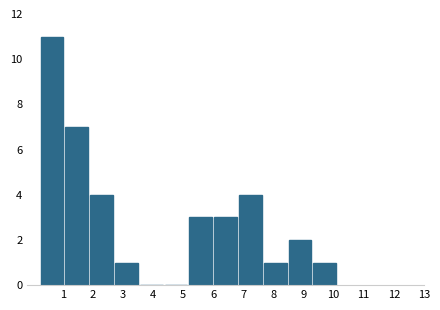

Reading left to right, transcribe this chart: for each bar, give the range it covers on the x-axis and its height. Neither the bar edges nor the heights are printed on the chart, so give them approximately, as read against the axes.

0.2 to 1.1: 11
1.1 to 1.9: 7
1.9 to 2.7: 4
2.7 to 3.5: 1
3.5 to 4.4: 0
4.4 to 5.2: 0
5.2 to 6.0: 3
6.0 to 6.8: 3
6.8 to 7.6: 4
7.6 to 8.5: 1
8.5 to 9.3: 2
9.3 to 10.1: 1